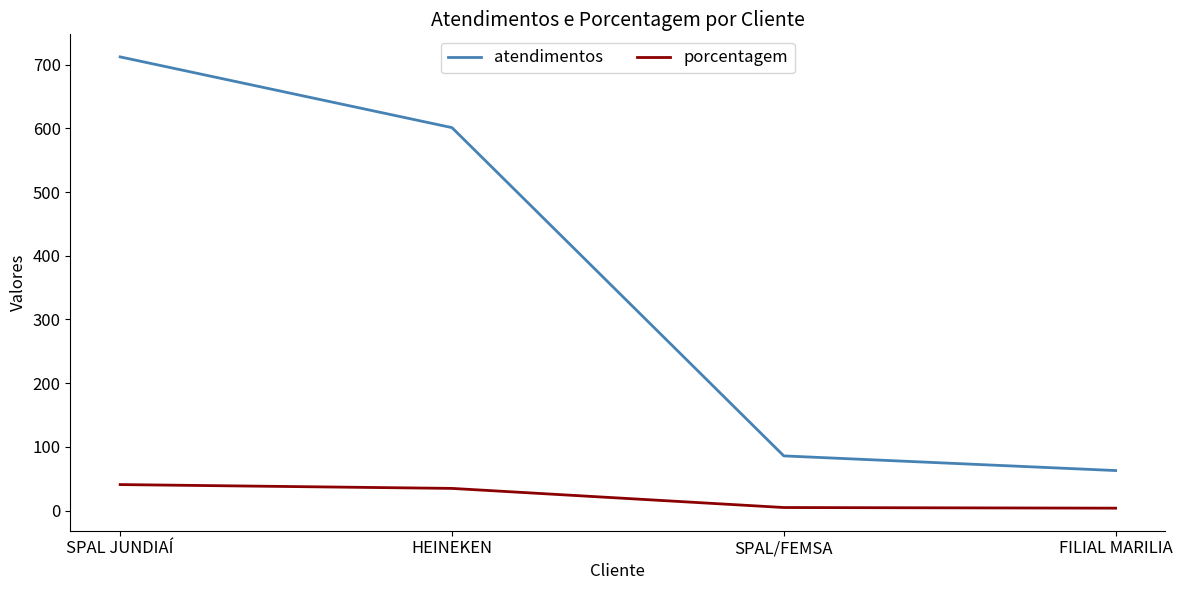

Is the value of atendimentos at FILIAL MARILIA greater than the value of porcentagem at SPAL/FEMSA?

Yes